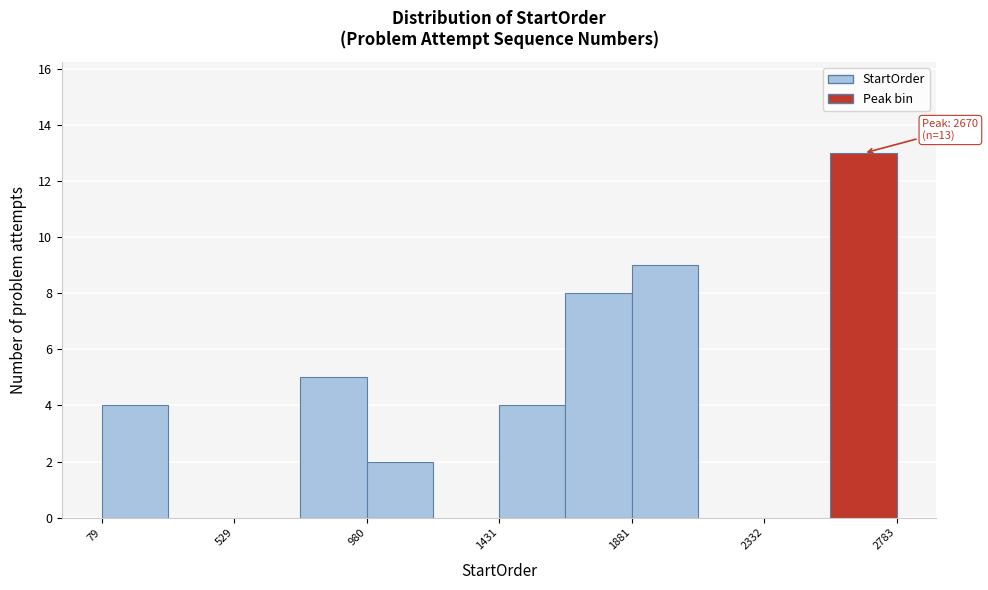

Which range on the x-axis has the tallest bar?

2550 to 2800